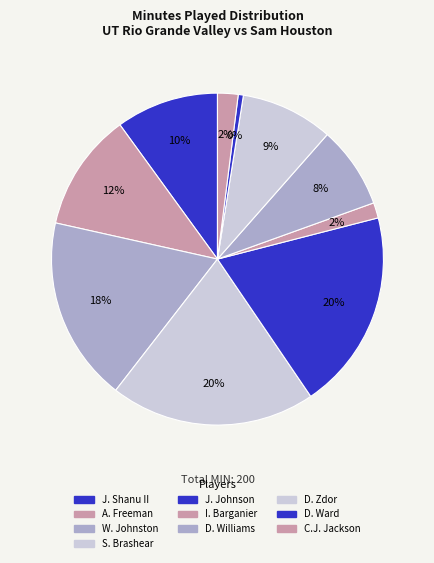

To the nearest percent, what is the difference between the largest and smallest slice percentages?

20%